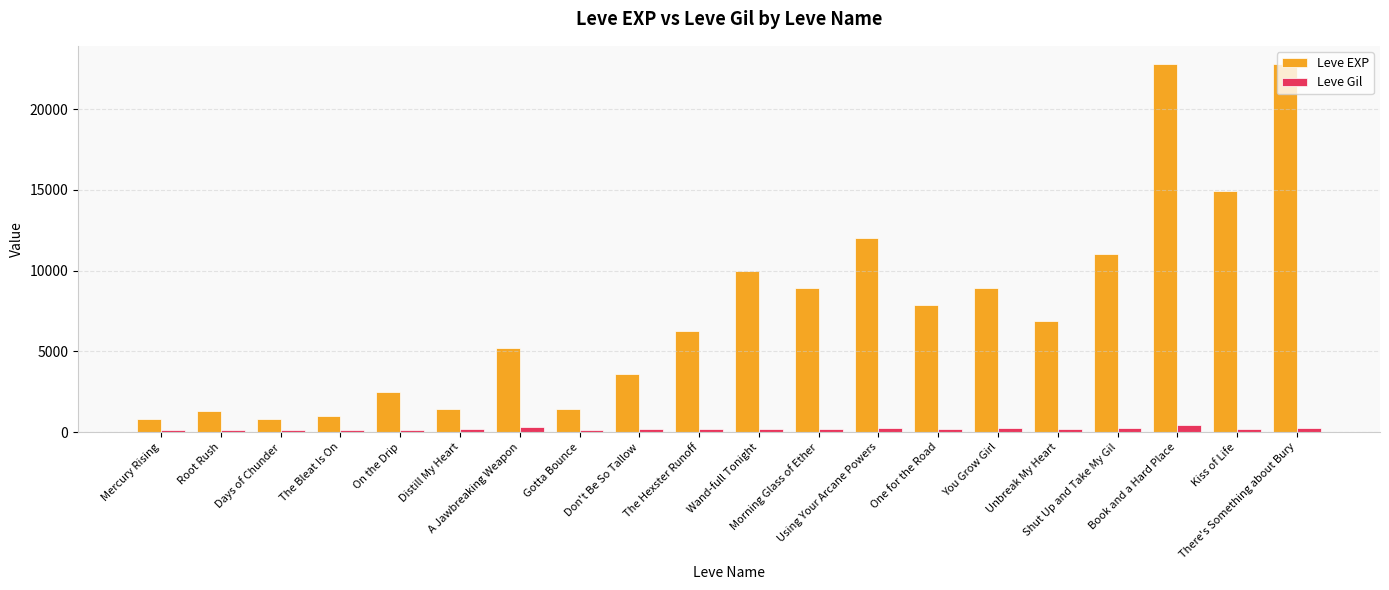

What is the lowest value of the Leve EXP series?

800